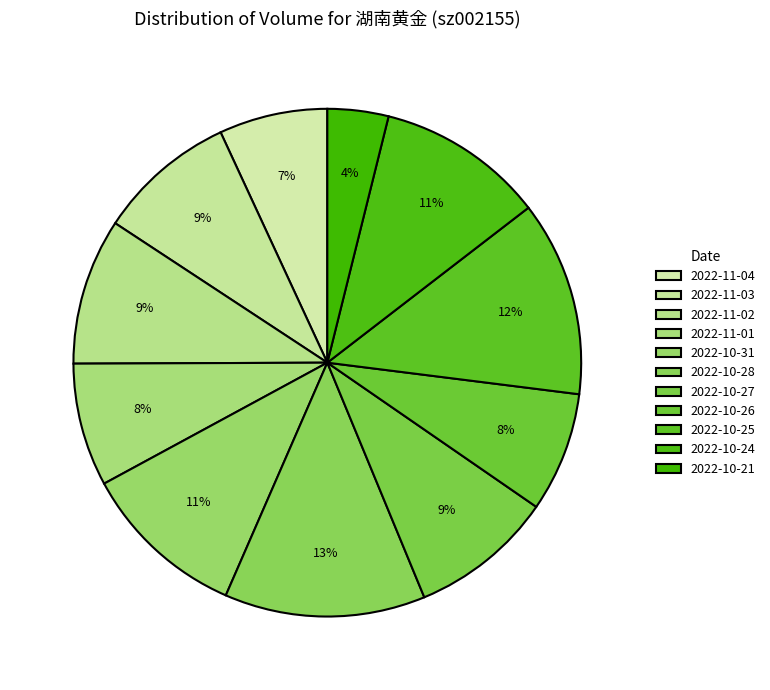

To the nearest percent, what percentage of the pie is 2022-10-21?

4%